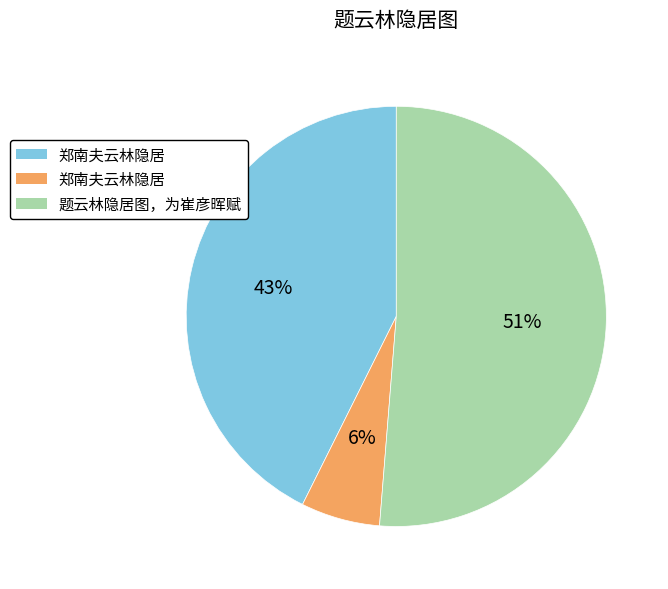

Is there a majority slice in this chart?

Yes